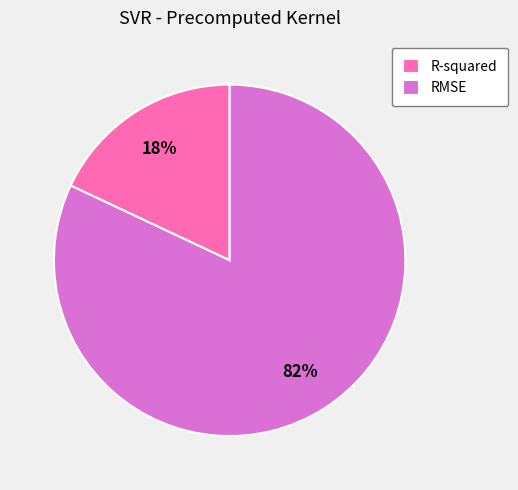

Does R-squared account for over 50% of the chart?

No